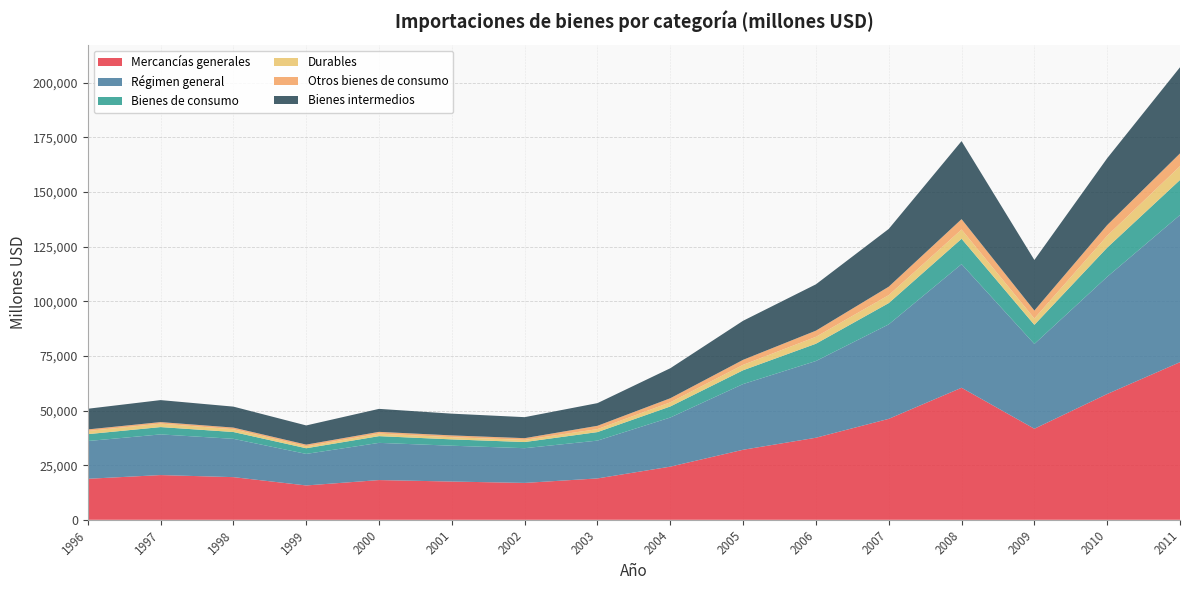

Reading right to left, transcribe all the data shown in this chart.

Mercancías generales: 72135	57573	41677	60427	46202	37556	32051	24326	18935	16877	17503	18179	15716	19524	20468	18769
Régimen general: 67352	53622	38796	56569	43231	35104	30071	22479	17302	15891	16399	17026	14439	17526	18610	17273
Bienes de consumo: 16034	13355	8745	11611	9741	7914	6316	5058	3899	2818	2899	3076	2587	3125	3356	3148
Durables: 6339	5438	2918	4247	3653	3167	2485	1899	1371	1002	996	1170	897	1278	1575	1459
Otros bienes de consumo: 5824	4896	3639	4745	3855	2820	2289	1868	1514	772	824	793	767	747	701	710
Bienes intermedios: 39422	30584	23134	35709	26442	21205	17873	13728	10375	9615	9951	10520	8776	9594	10071	9460